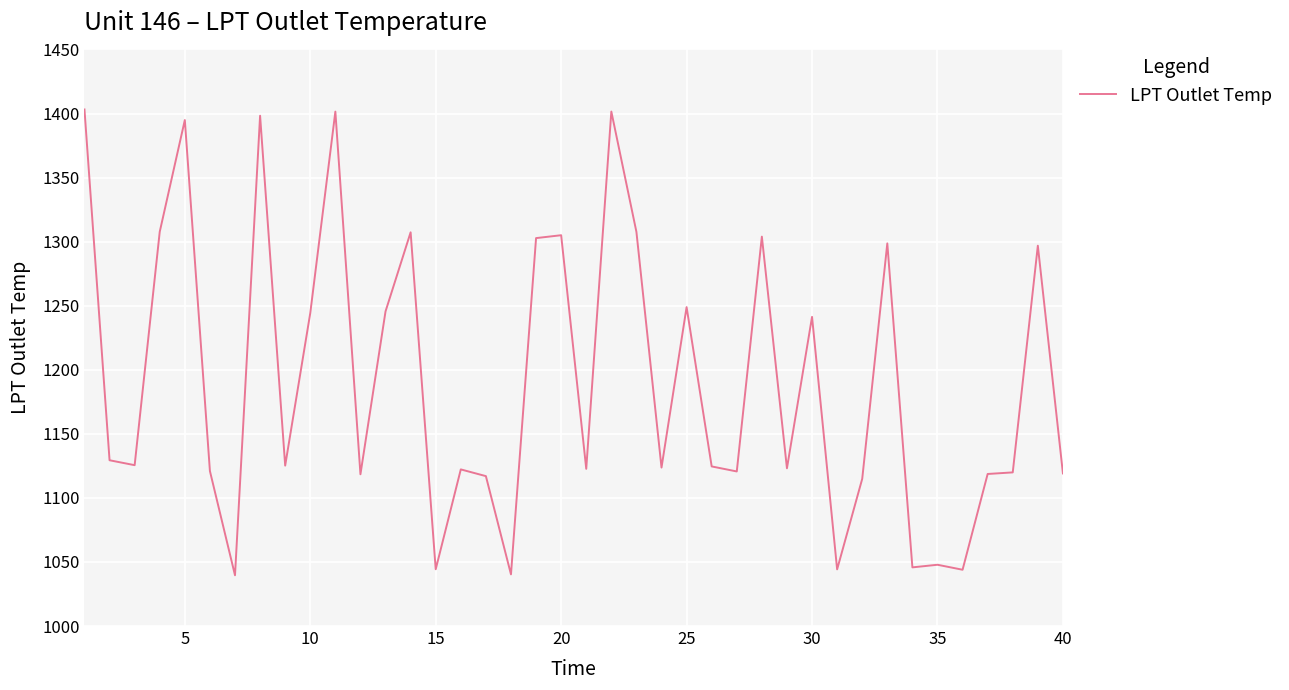

Is this an area chart (filled region under the line)?

No